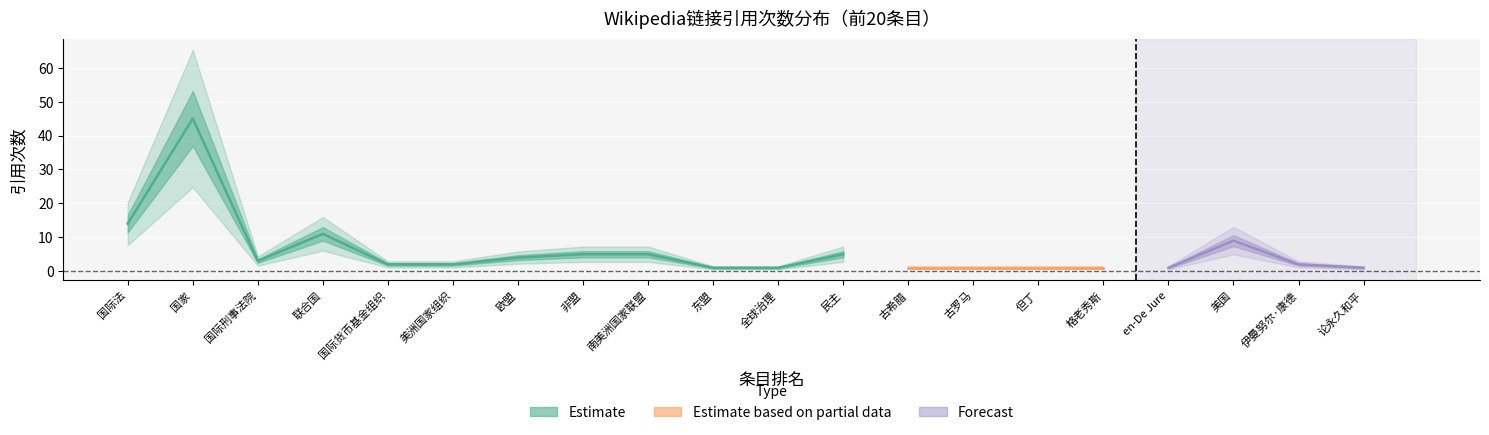

Reading right to left, what are all the values shown in this chart?

rank: 论永久和平=20	伊曼努尔·康德=19	美国=18	en-De Jure=17	格老秀斯=16	但丁=15	古罗马=14	古希腊=13	民主=12	全球治理=11	东盟=10	南美洲国家联盟=9	非盟=8	欧盟=7	美洲国家组织=6	国际货币基金组织=5	联合国=4	国际刑事法院=3	国家=2	国际法=1
count: 论永久和平=1	伊曼努尔·康德=2	美国=9	en-De Jure=1	格老秀斯=1	但丁=1	古罗马=1	古希腊=1	民主=5	全球治理=1	东盟=1	南美洲国家联盟=5	非盟=5	欧盟=4	美洲国家组织=2	国际货币基金组织=2	联合国=11	国际刑事法院=3	国家=45	国际法=14